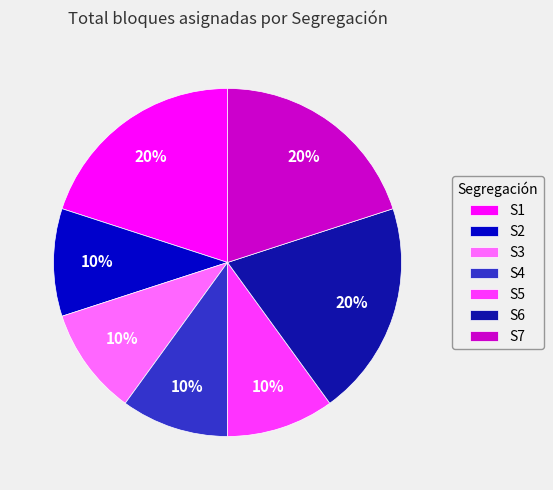

To the nearest percent, what is the combined percentage of S2 and S4?

20%